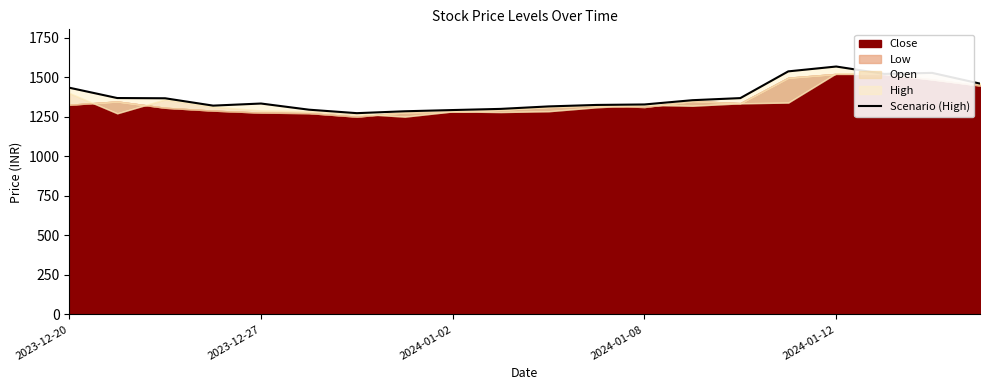

What is the value of the 9th point from the left?

1292.7